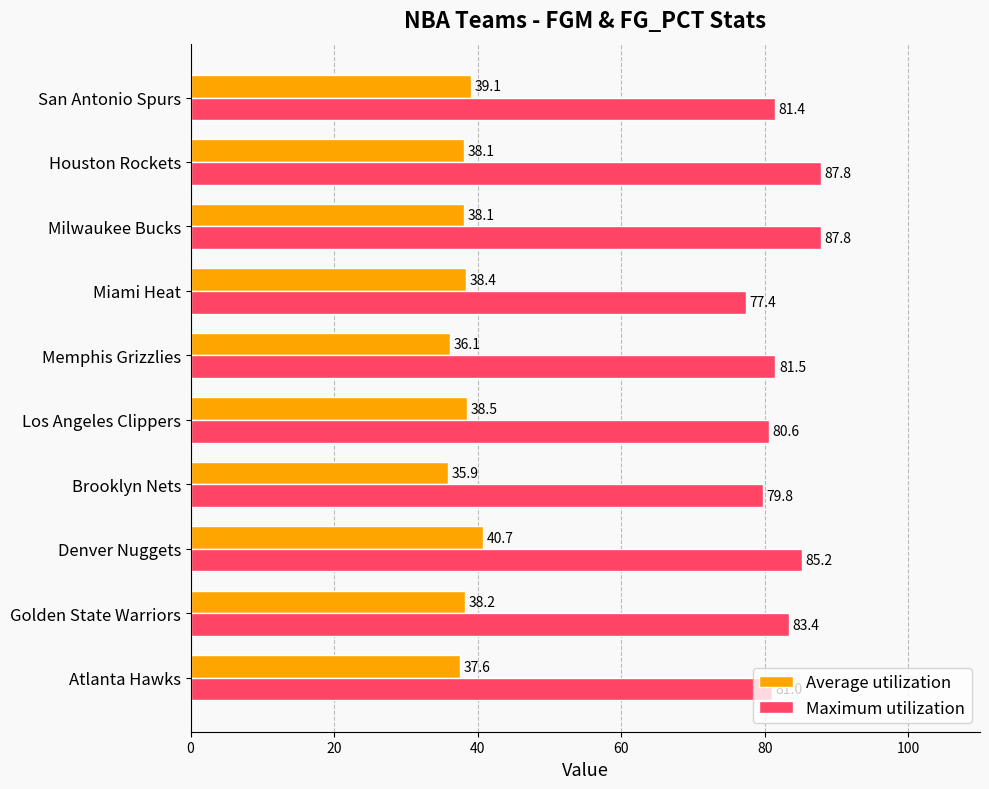

Rank the series at San Antonio Spurs from highest to lowest value.

Maximum utilization, Average utilization